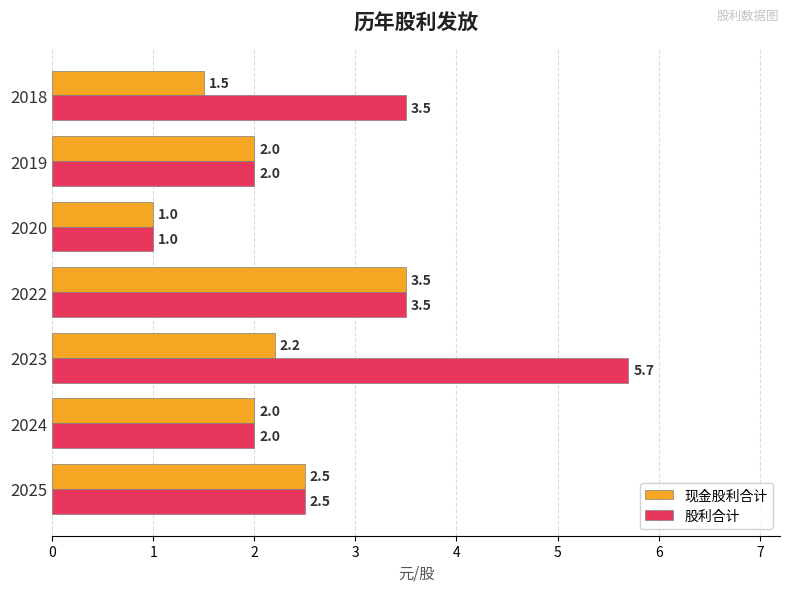

What is the average value of the 现金股利合计 series?

2.1